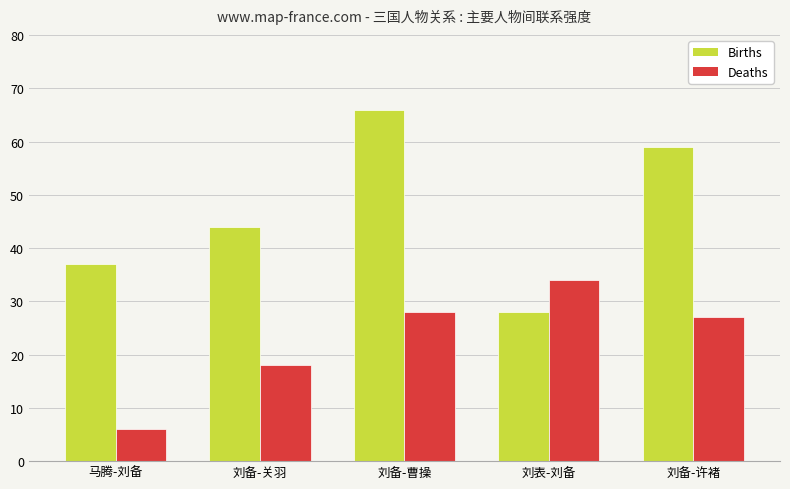

Is the value of Births at 刘备-关羽 greater than the value of Deaths at 马腾-刘备?

Yes